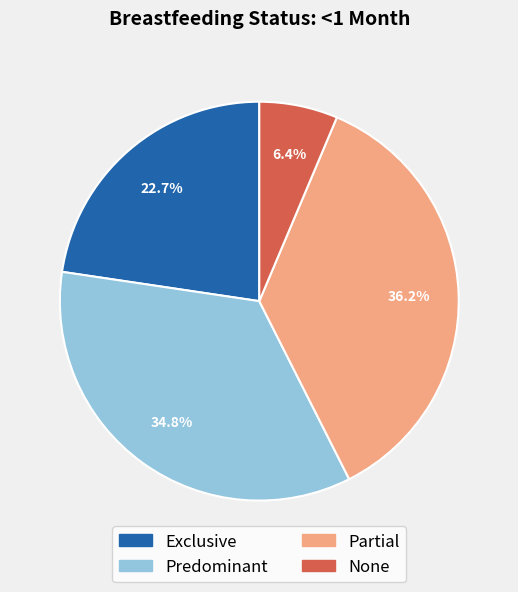

The None slice represents 6% of the pie. True or false?

True